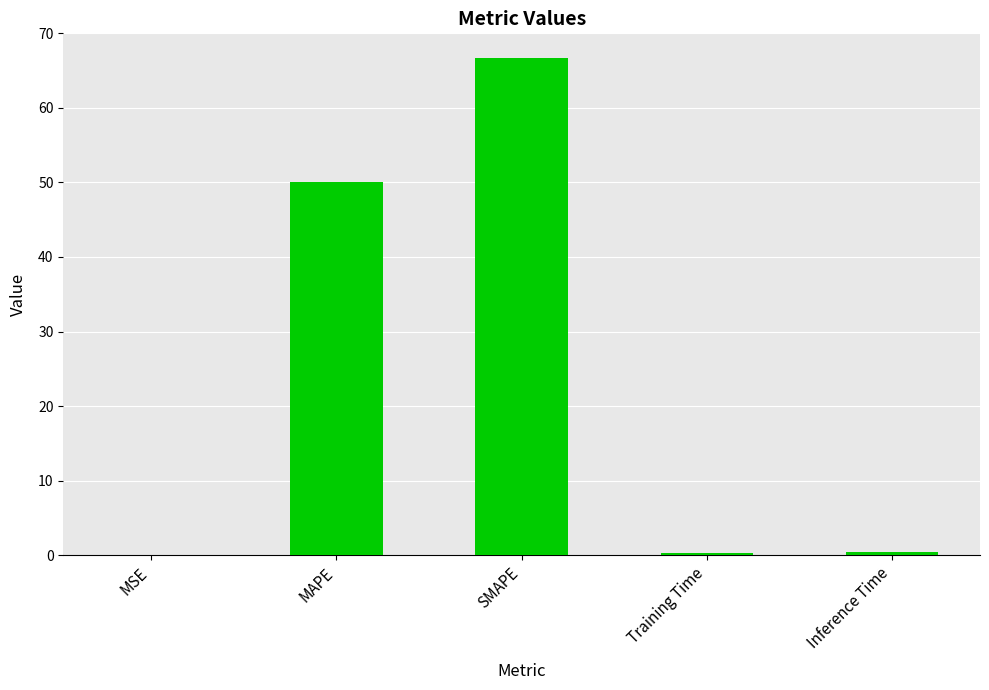

Between SMAPE and Inference Time, which is larger?

SMAPE